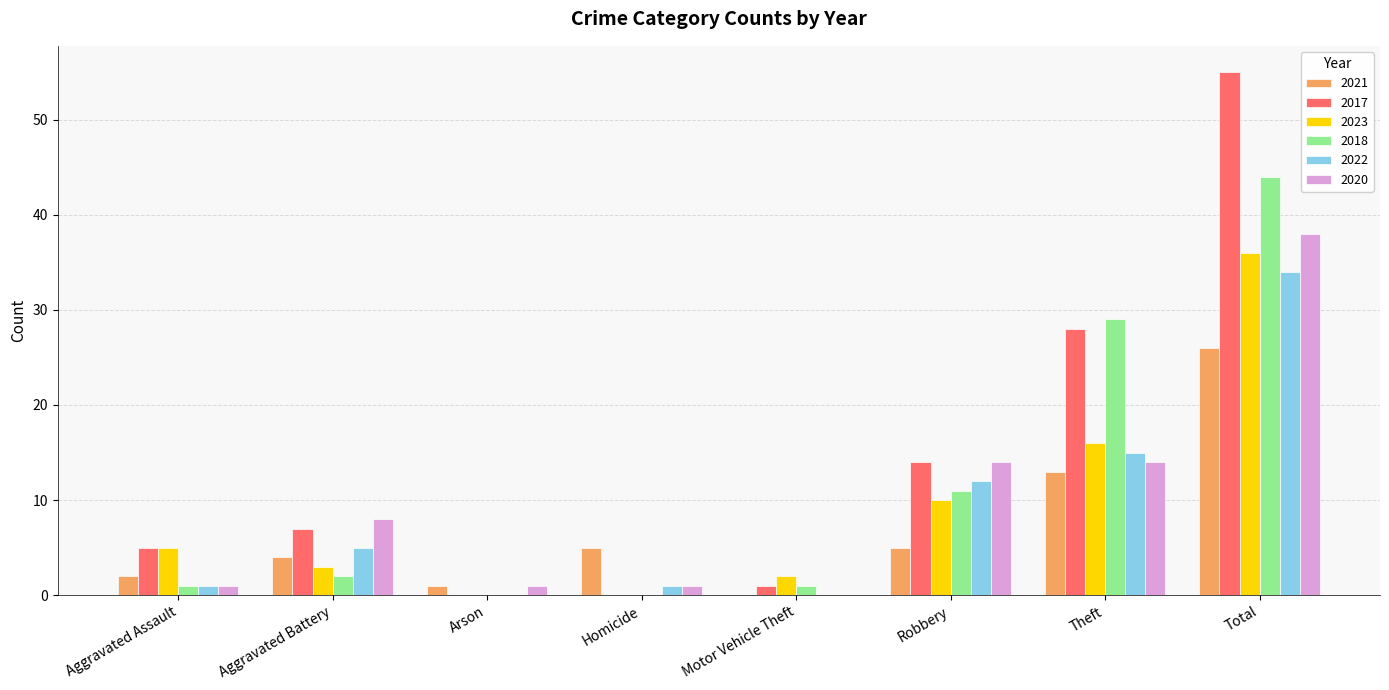

Read the 2022 value at Total.

34